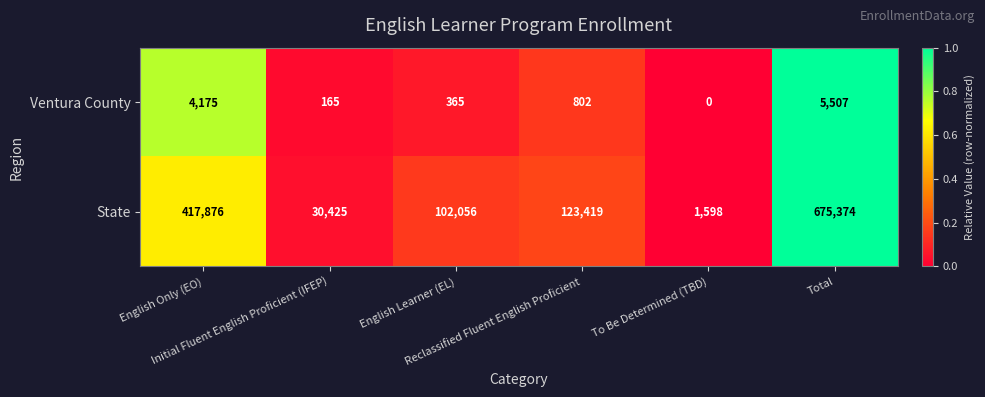

What is the greatest value displayed?

675374